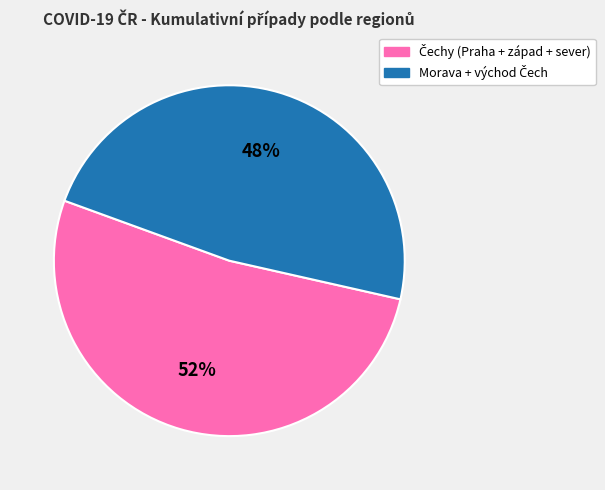

To the nearest percent, what is the average slice percentage?

50%